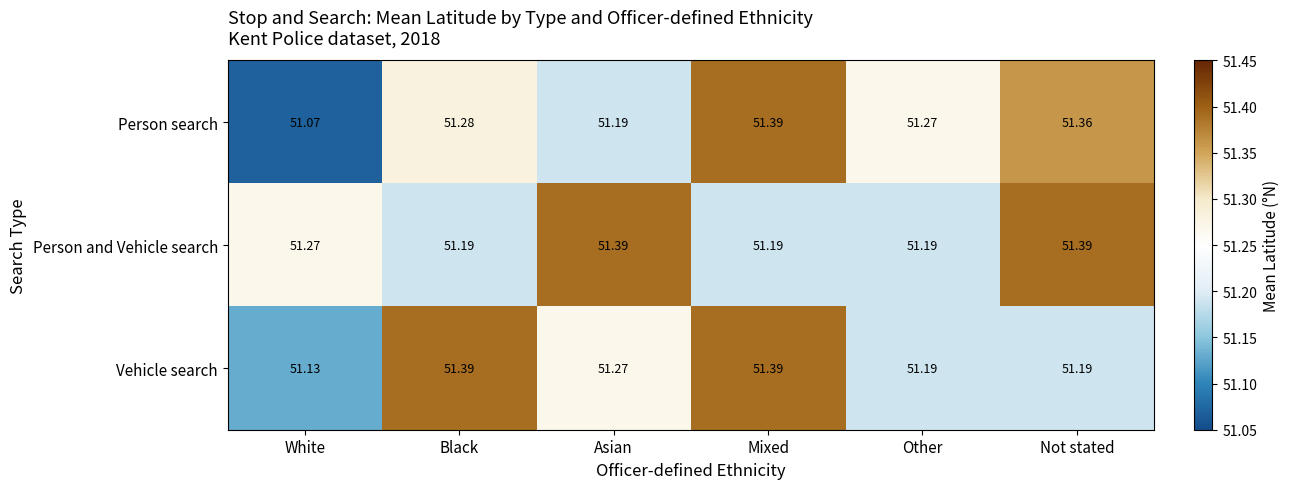

Which series has the widest spread of values?

Person search